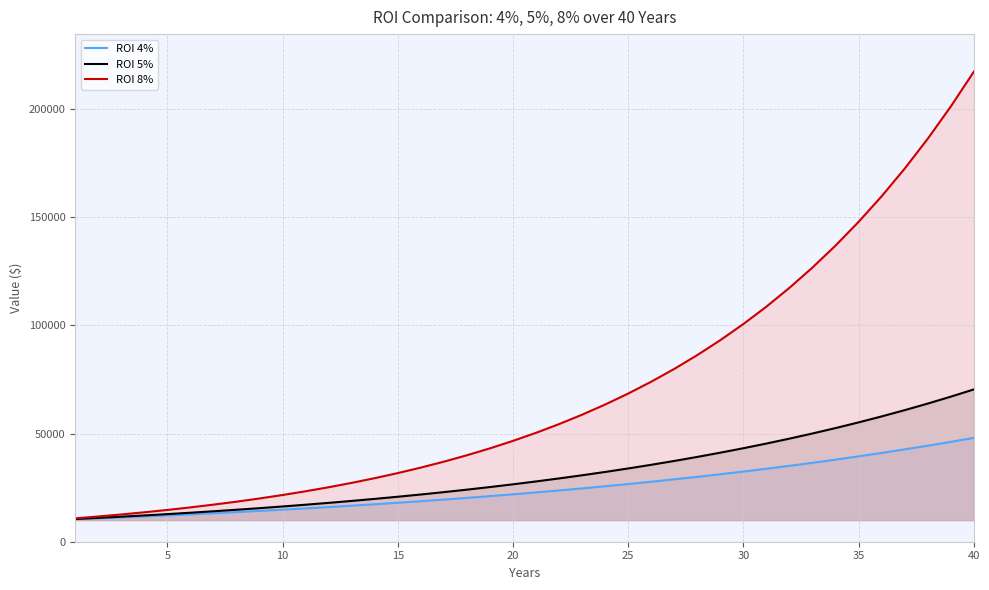

At which category is the sum across all series the highest?

40